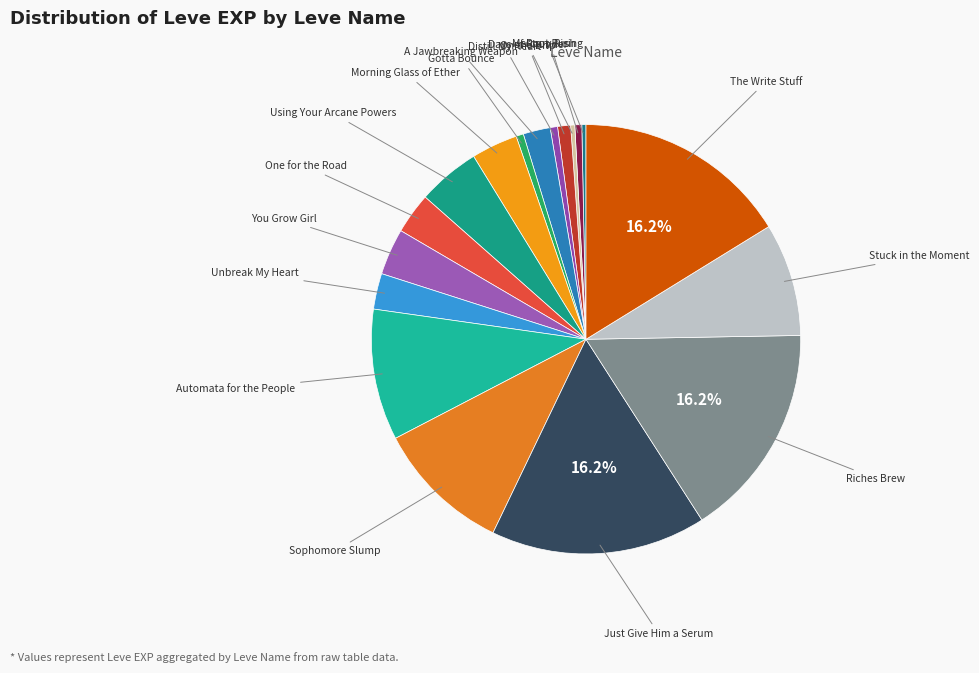

Rank the categories by value from lowest to highest.

Mercury Rising, Days of Chunder, Root Rush, Distill My Heart, Gotta Bounce, On the Drip, A Jawbreaking Weapon, Unbreak My Heart, One for the Road, Morning Glass of Ether, You Grow Girl, Using Your Arcane Powers, Stuck in the Moment, Automata for the People, Sophomore Slump, Just Give Him a Serum, Riches Brew, The Write Stuff